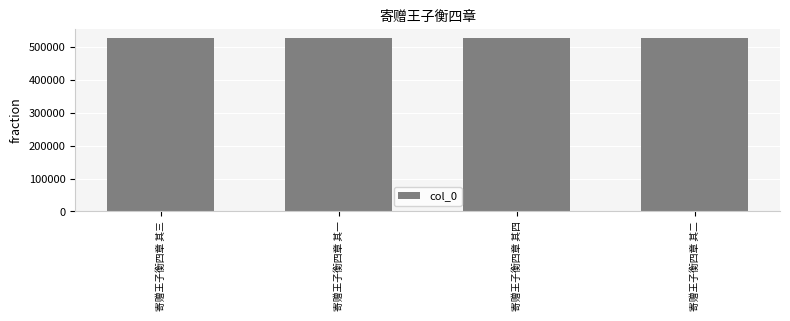

How many data points are less than 527565?

2